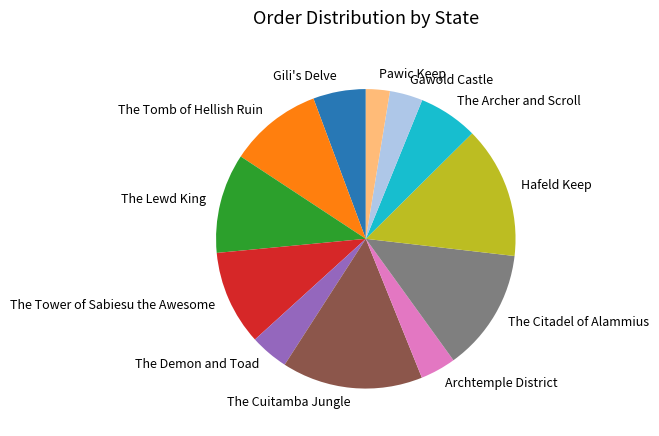

Is there any slice that represents more than half of the pie?

No